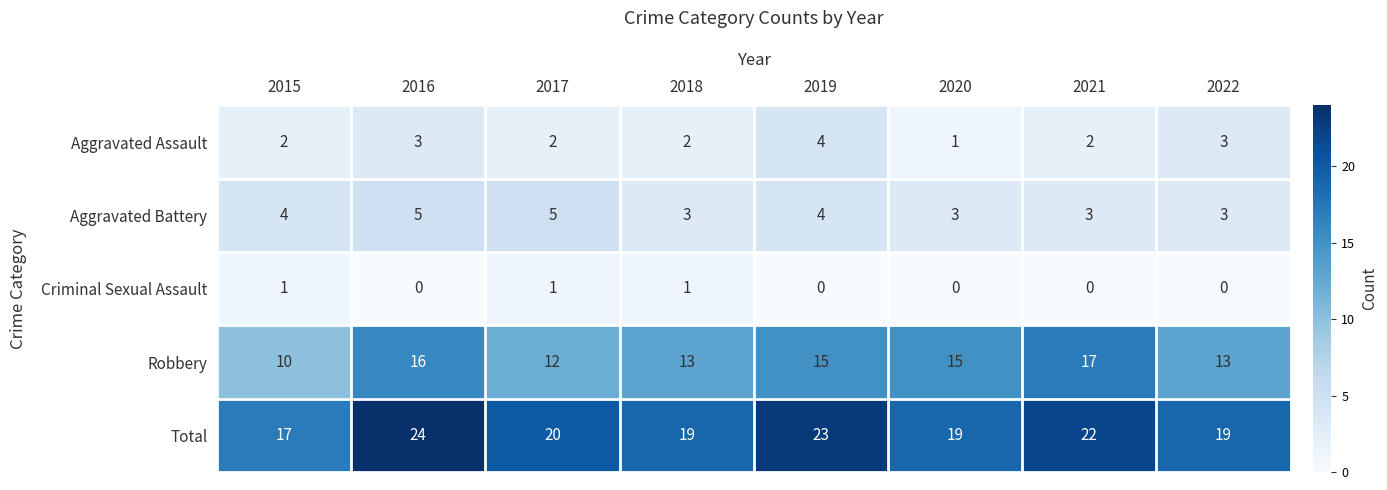

What is the average value of the Total series?

20